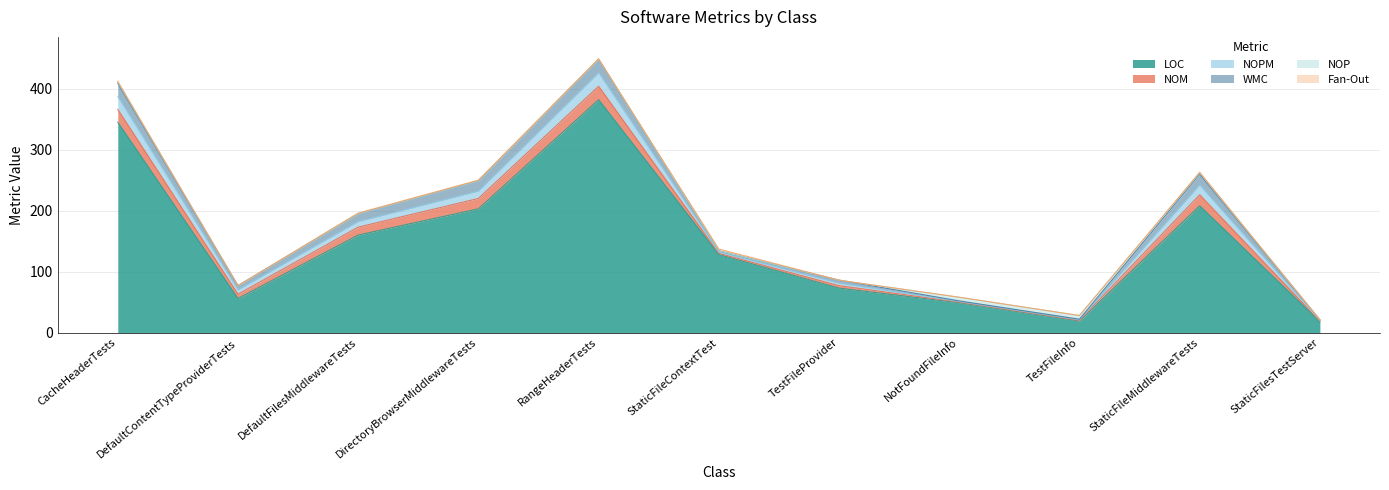

How many interior local valleys does the WMC series have?

2